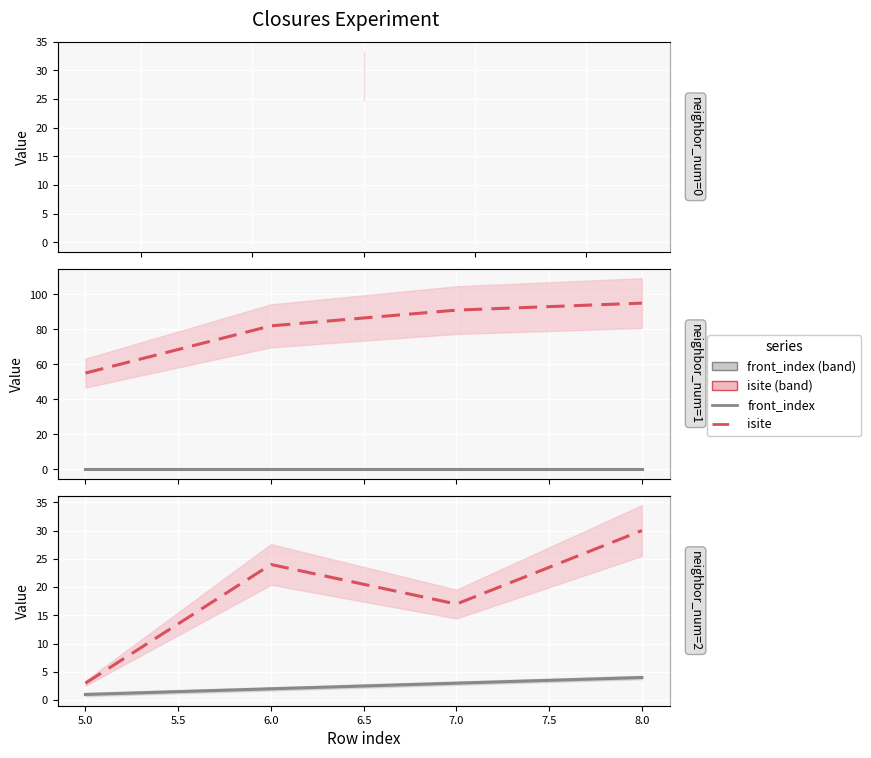

List the series in order of their peak value, highest first.

isite, front_index